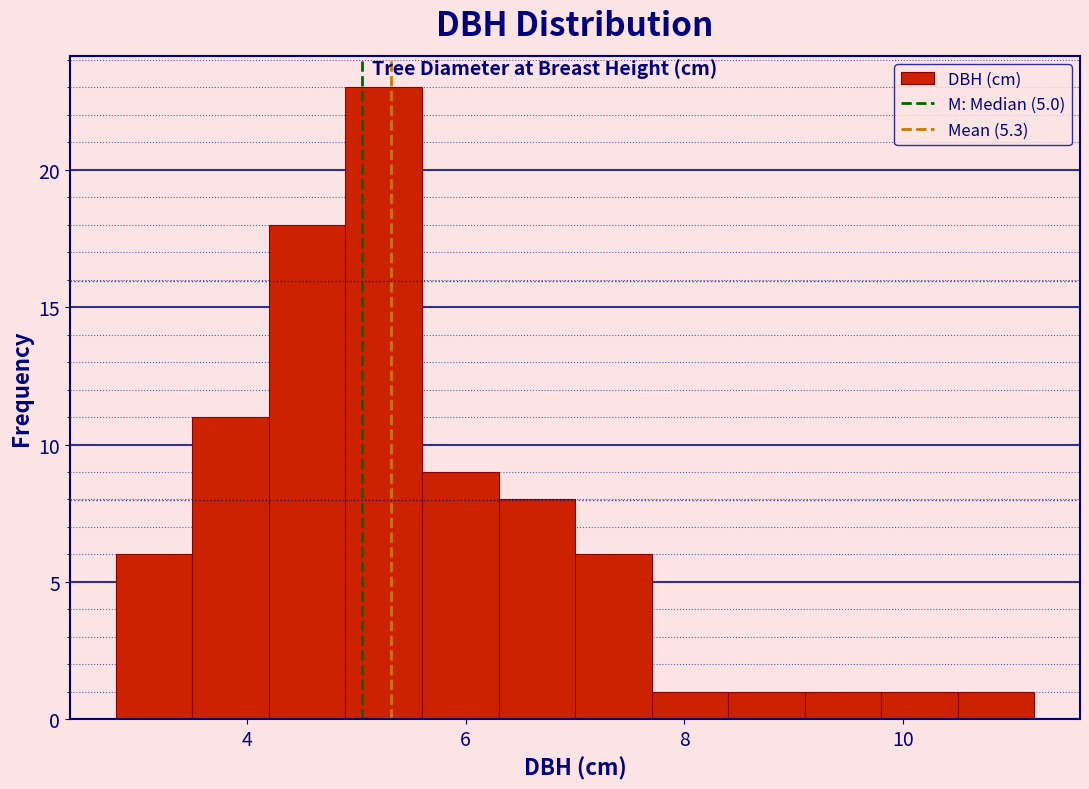

Read against the x-axis, roughly where is the centre of the tallest bar?

5.2